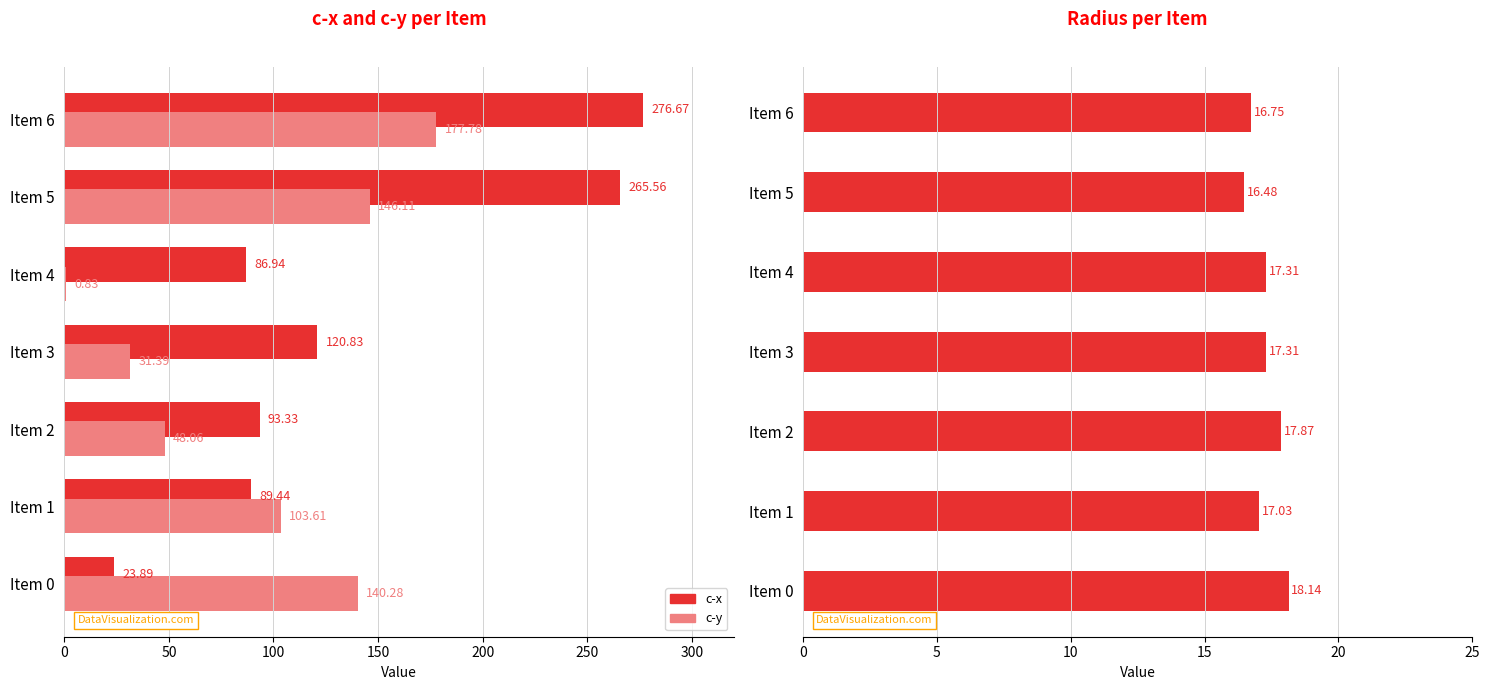

What is the sum of the c-x values at Item 3 and Item 0?

144.7